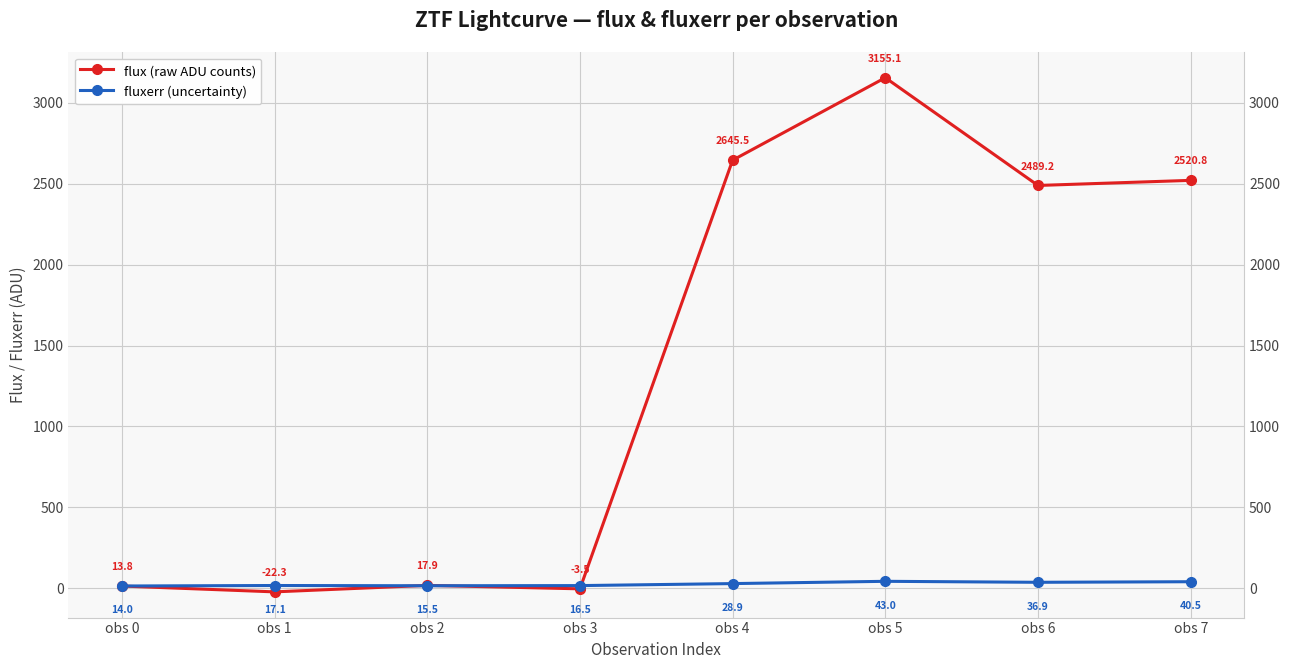

At obs 0, list the series in order from smallest to largest.

flux (raw ADU counts), fluxerr (uncertainty)